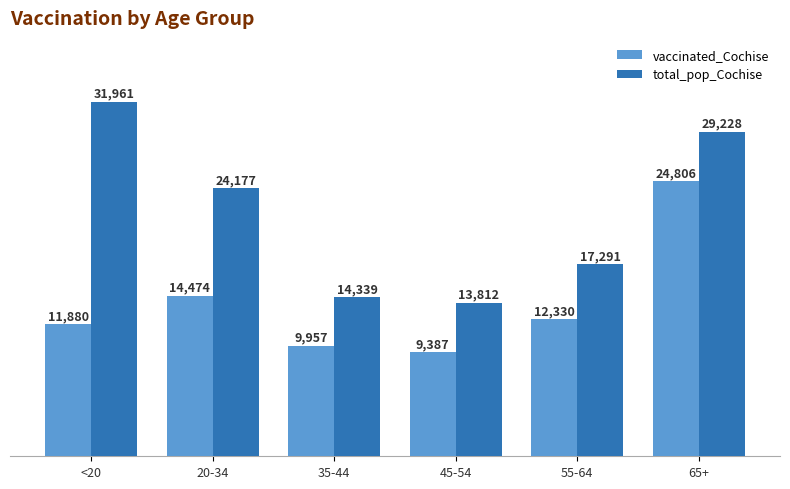

Which category has the lowest value across all series?

45-54